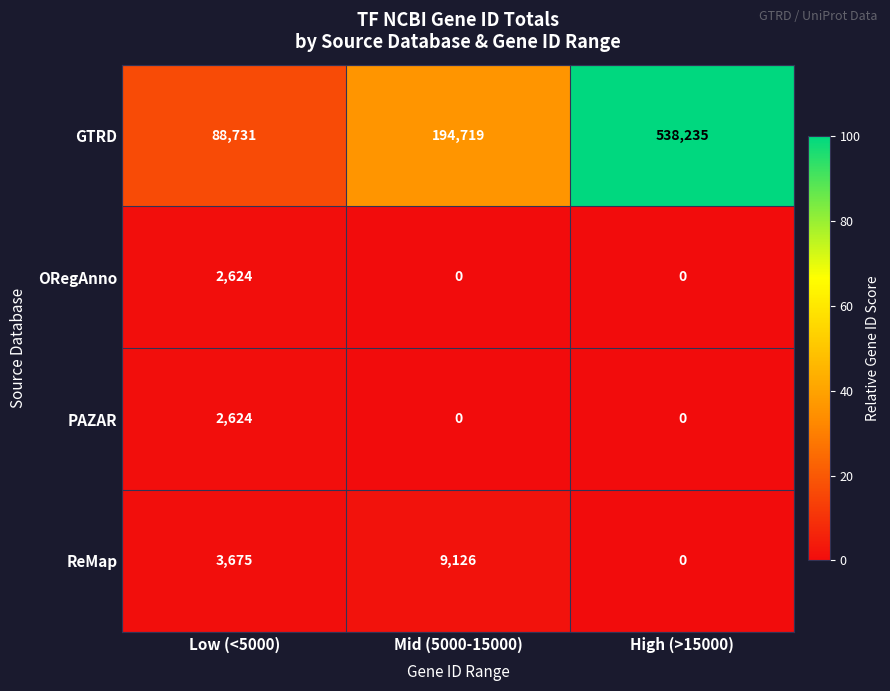

How many series are shown in this chart?

4